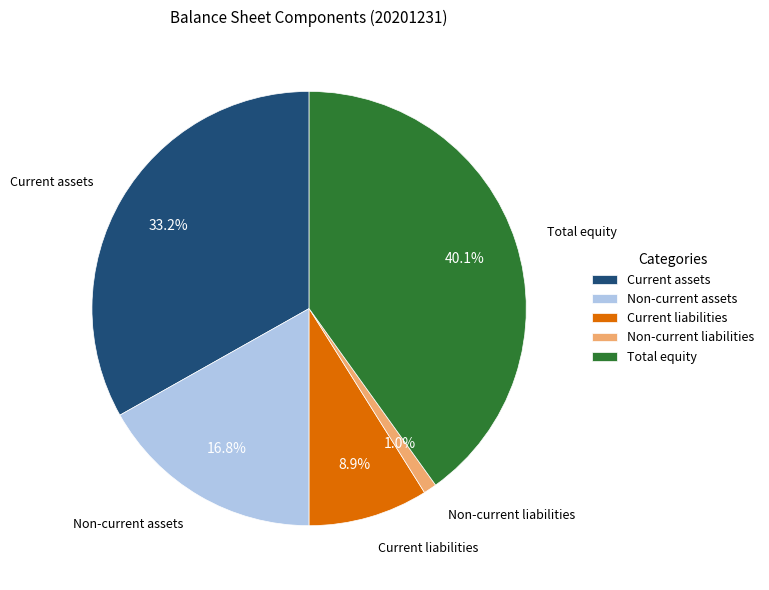

Do Non-current liabilities and Non-current assets together represent more than half of the pie?

No